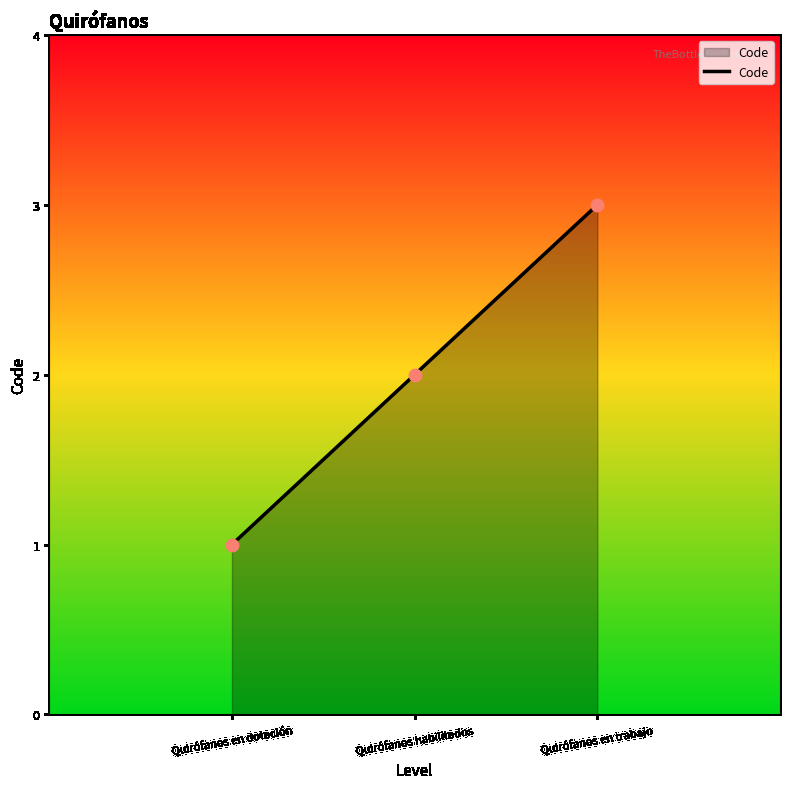

Which has a higher value, Quirófanos habilitados or Quirófanos en dotación?

Quirófanos habilitados